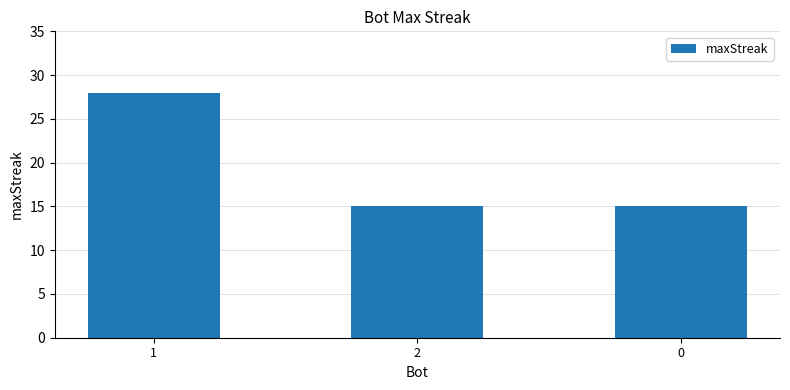

Reading right to left, transcribe all the data shown in this chart.

15	15	28